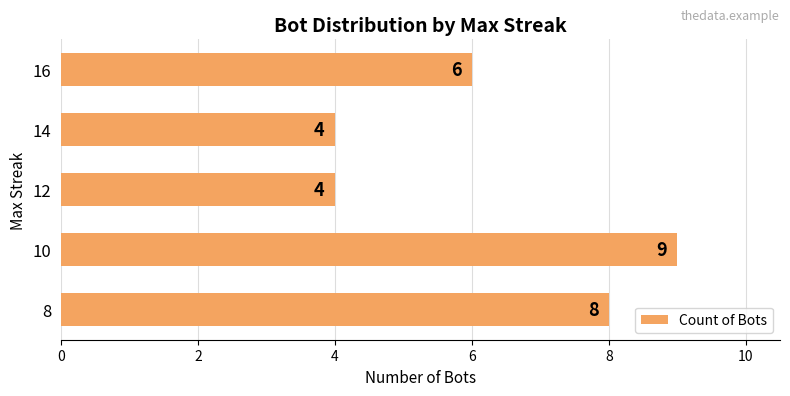

The chart shows a value of 4 at 12. True or false?

True